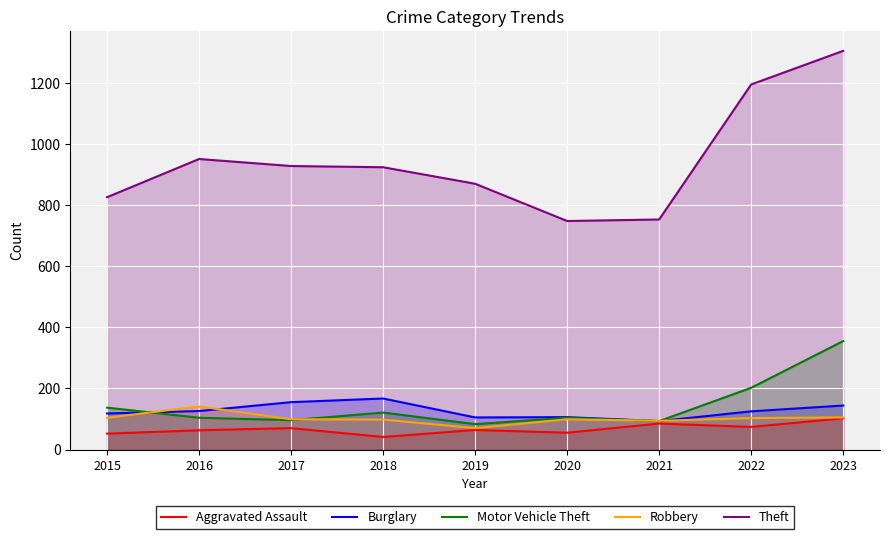

Which label corresponds to the largest value in the chart?

2023